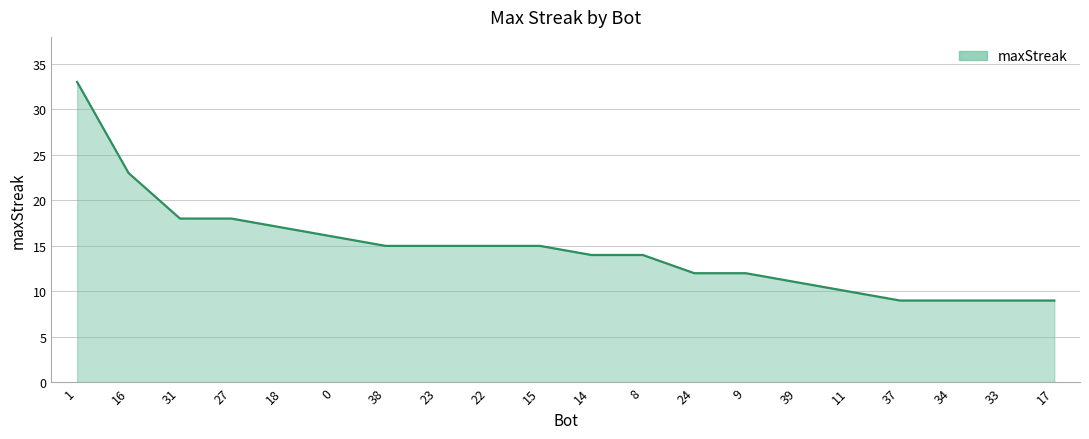

Reading right to left, list all the values displayed in this chart.

17=9	33=9	34=9	37=9	11=10	39=11	9=12	24=12	8=14	14=14	15=15	22=15	23=15	38=15	0=16	18=17	27=18	31=18	16=23	1=33